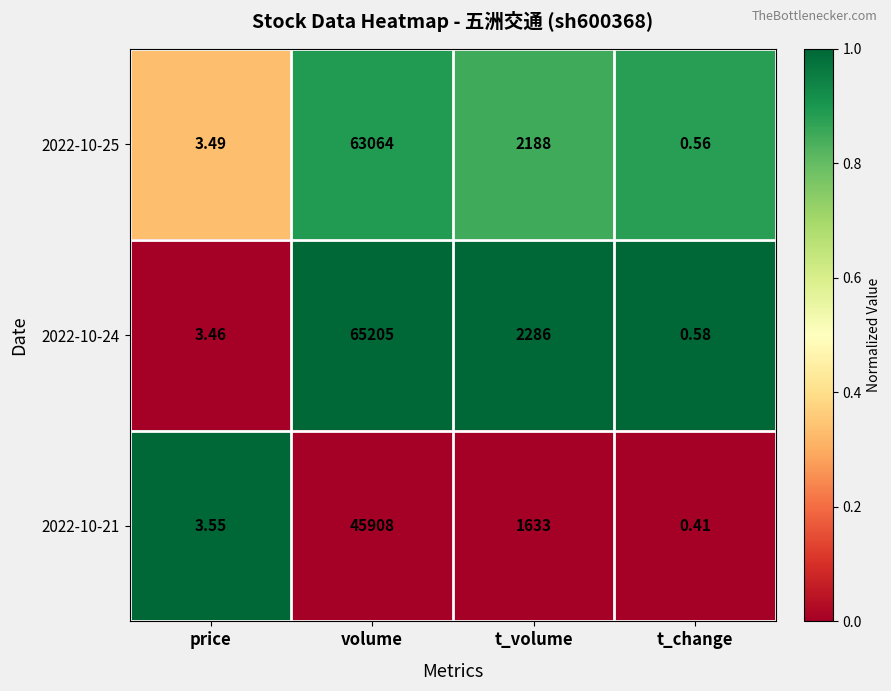

Which series has the largest range (max minus min)?

2022-10-24